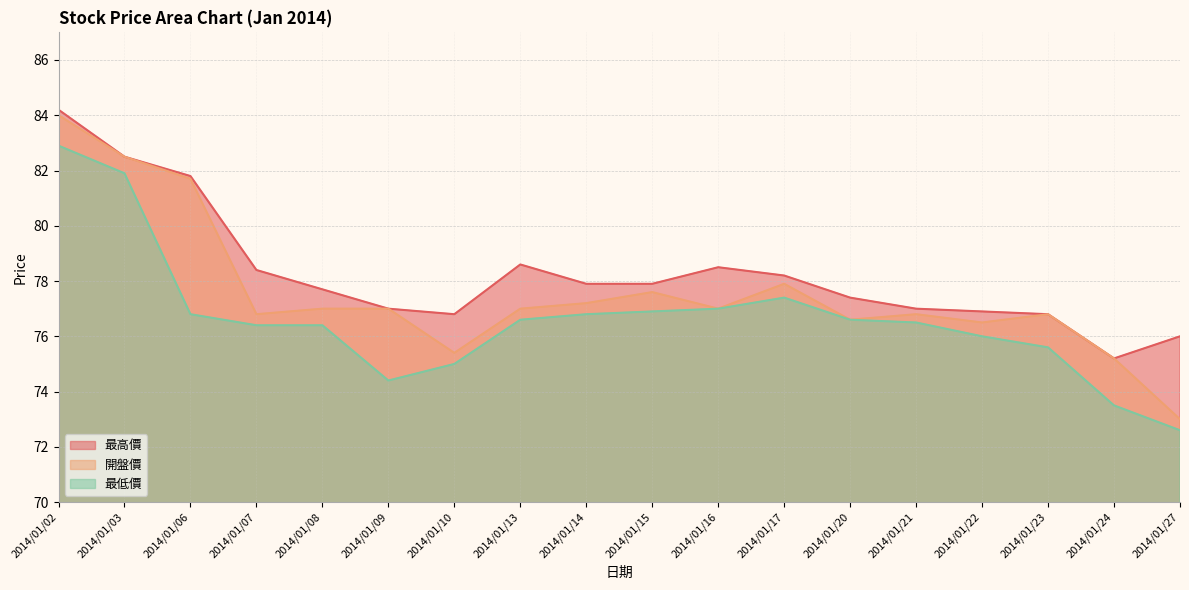

Is it true that 開盤價 equals 28.3 at 2014/01/09?

False